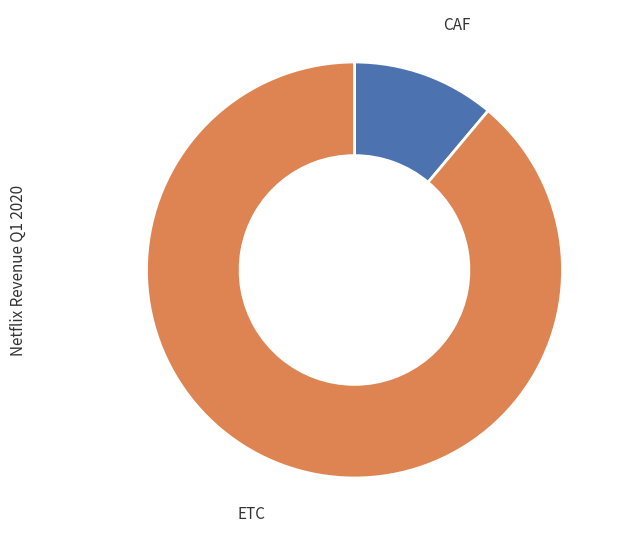

Do ETC and CAF together represent more than half of the pie?

Yes